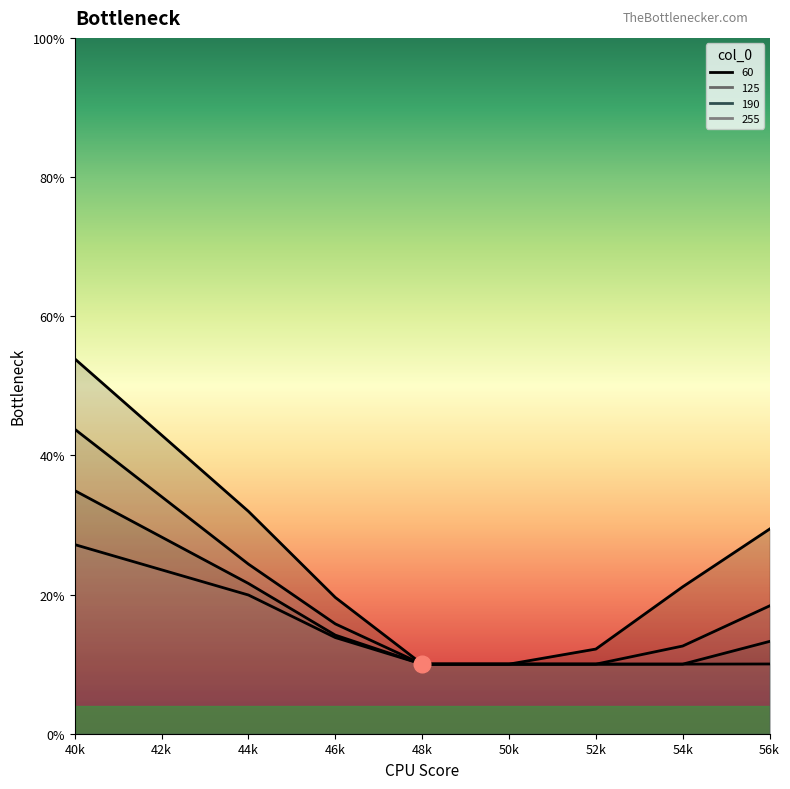

Which series changed the most between 46k and 50k?

60